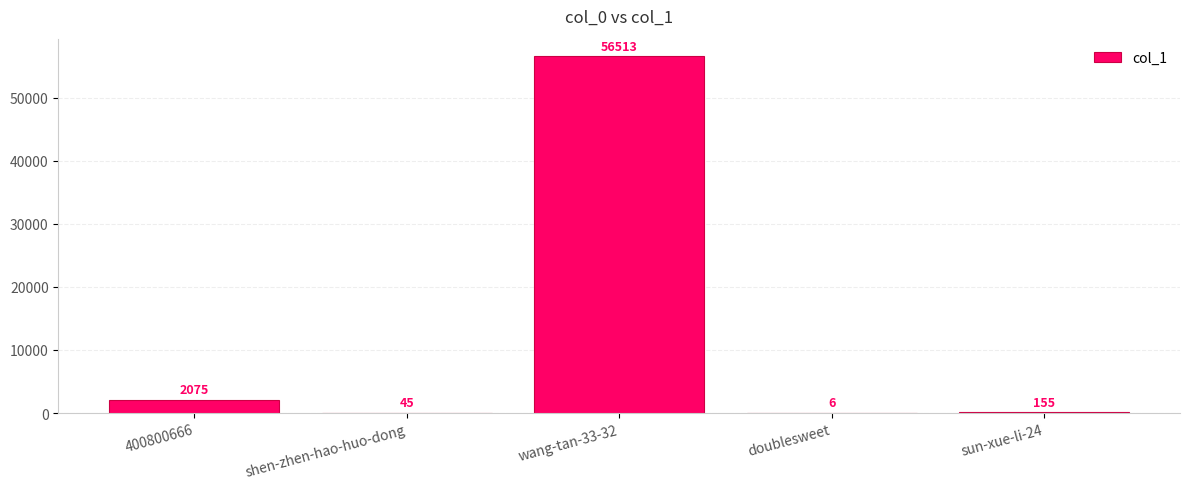

At which label does the data first exceed 155?

400800666